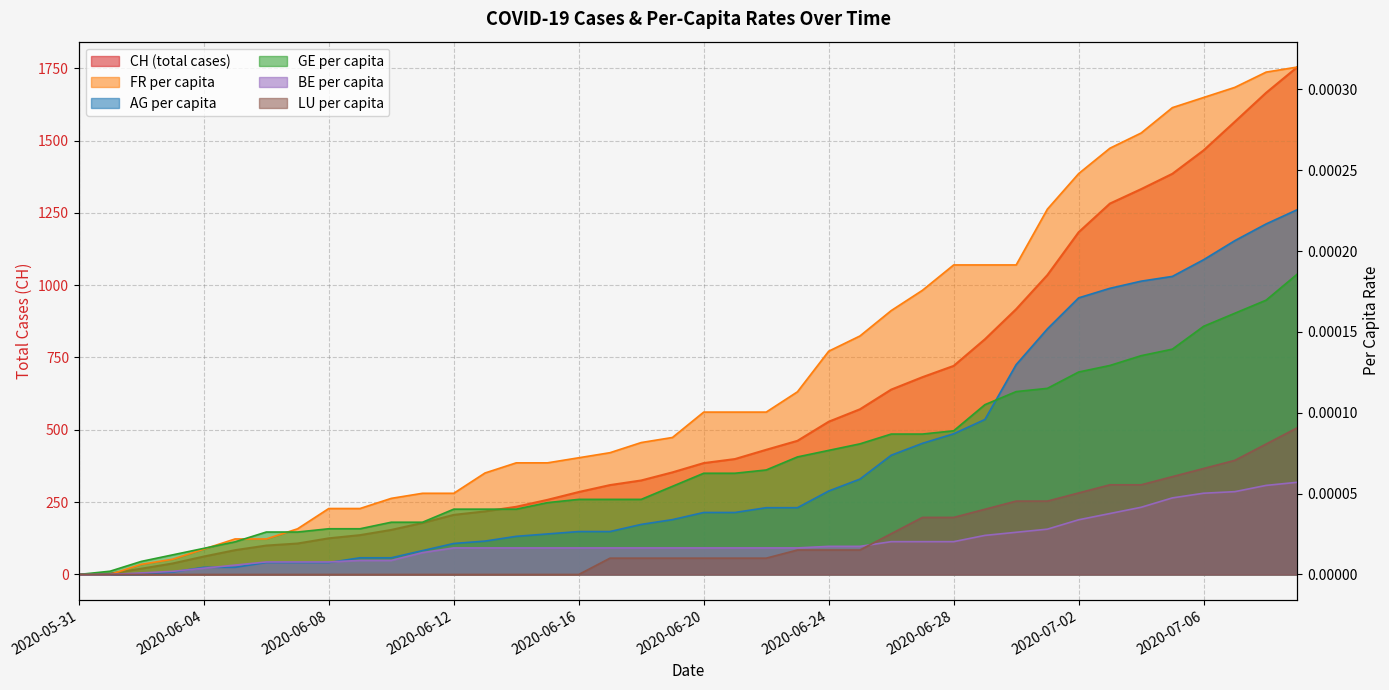

Is the value of CH at 2020-06-12 greater than the value of GE_pc at 2020-07-05?

Yes